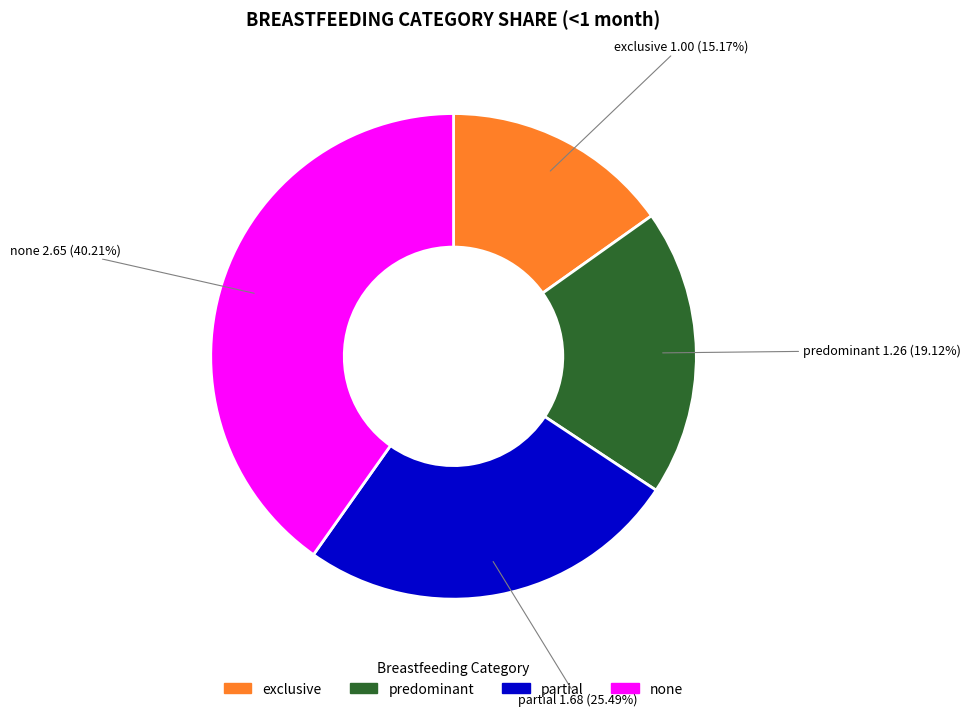

To the nearest percent, what is the combined percentage of predominant and partial?

45%